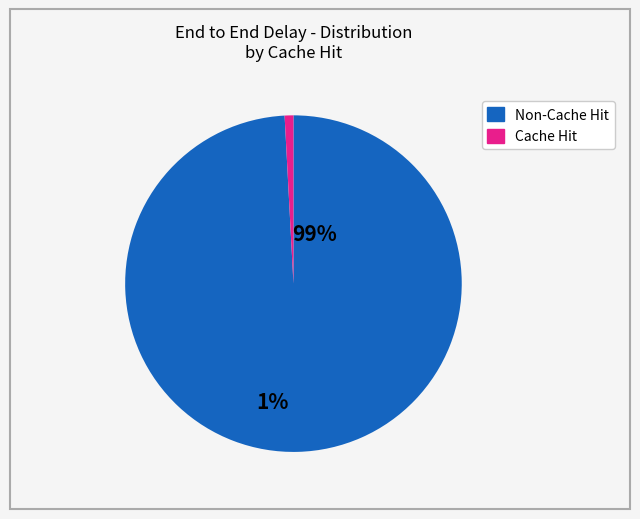

Is there any slice that represents more than half of the pie?

Yes